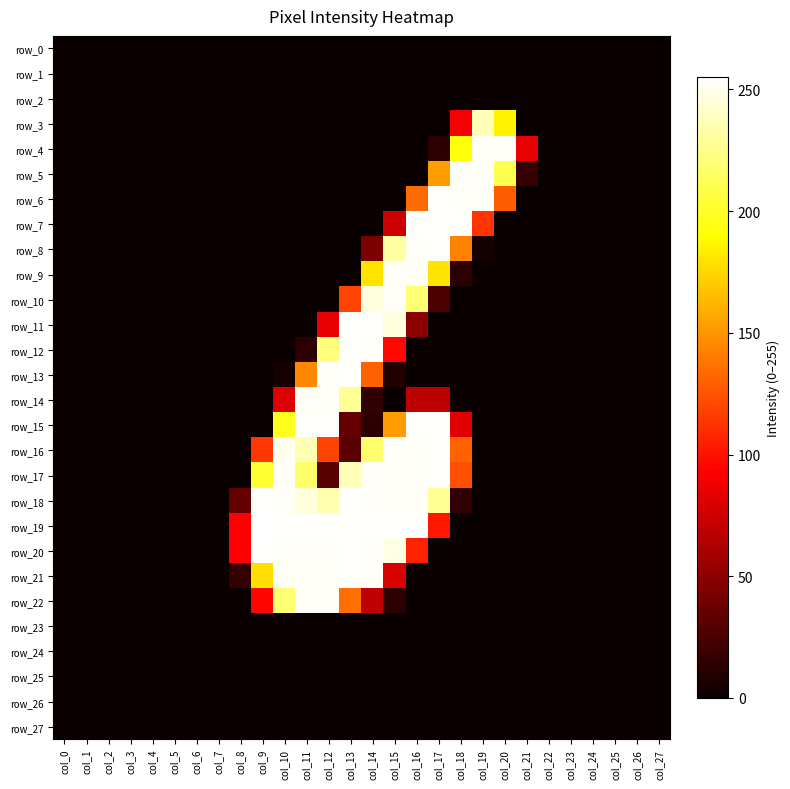

At how many categories does at least one series exceed 125?

12